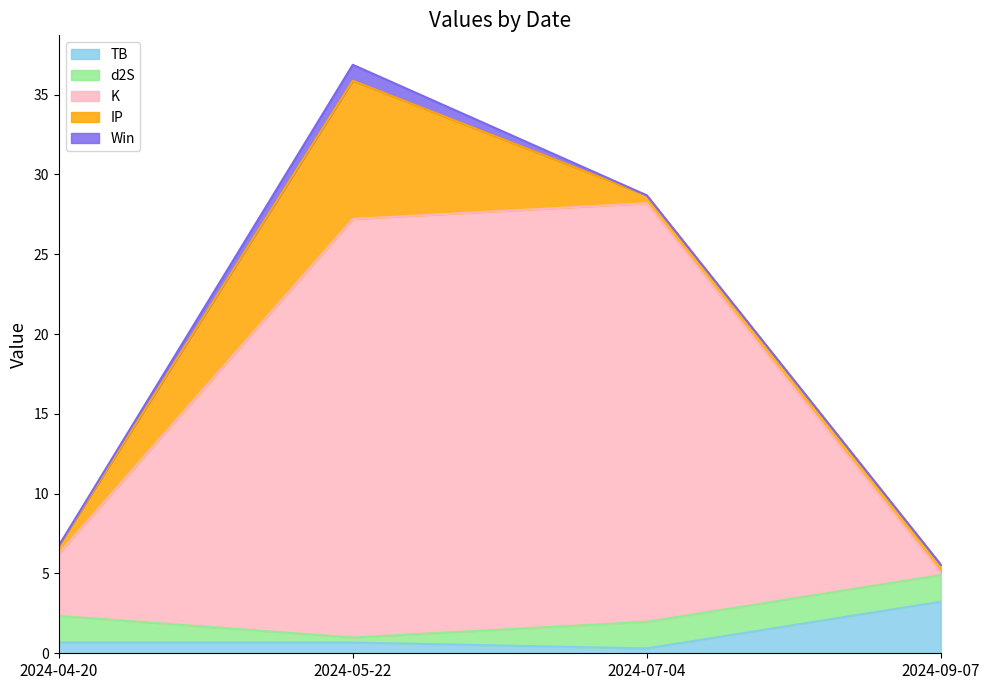

Reading left to right, extract all data points from this chart.

TB: 0.7	0.7	0.3	3.2
d2S: 1.7	0.3	1.7	1.7
K: 3.9	26.2	26.2	0.2
IP: 0.5	8.7	0.5	0.5
Win: 0.0	1.0	0.0	0.0